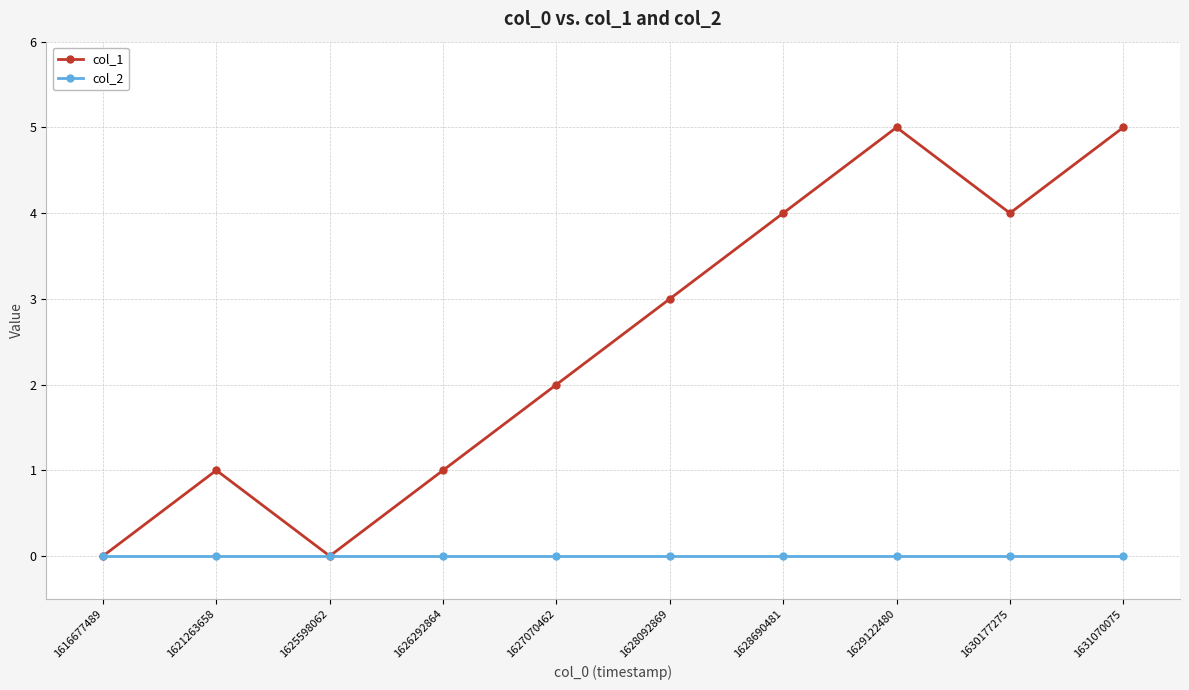

The value of col_1 at 1631070075 is 5. True or false?

True